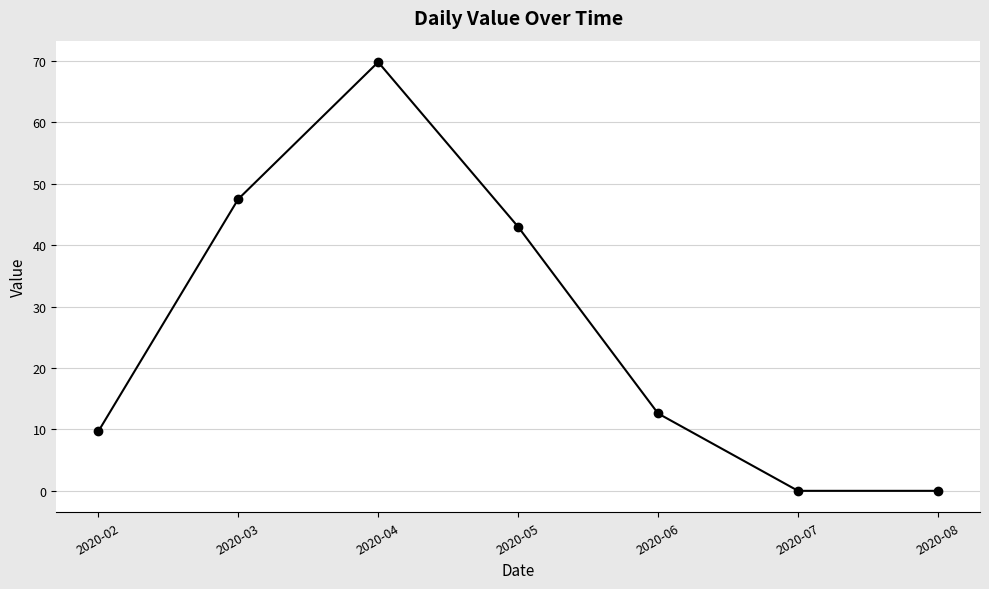

What is the average value?

26.1